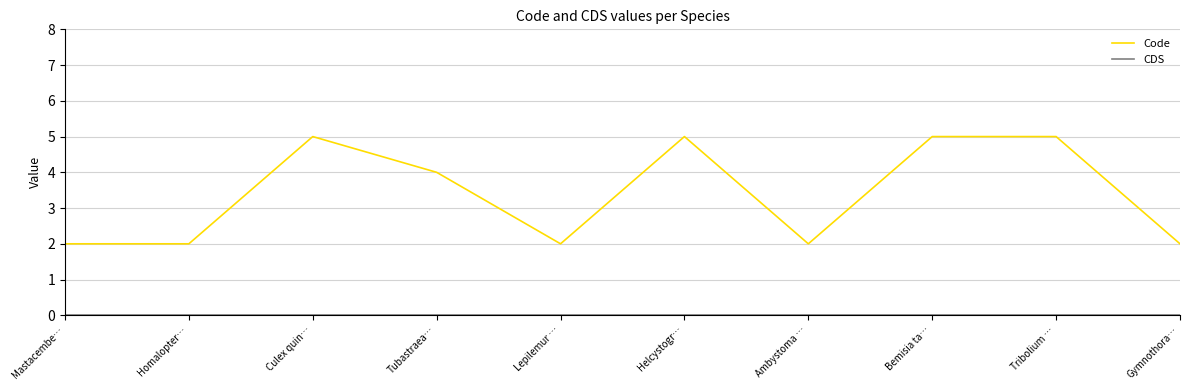

What is the spread (max minus min) of values at Ambystoma …?

2